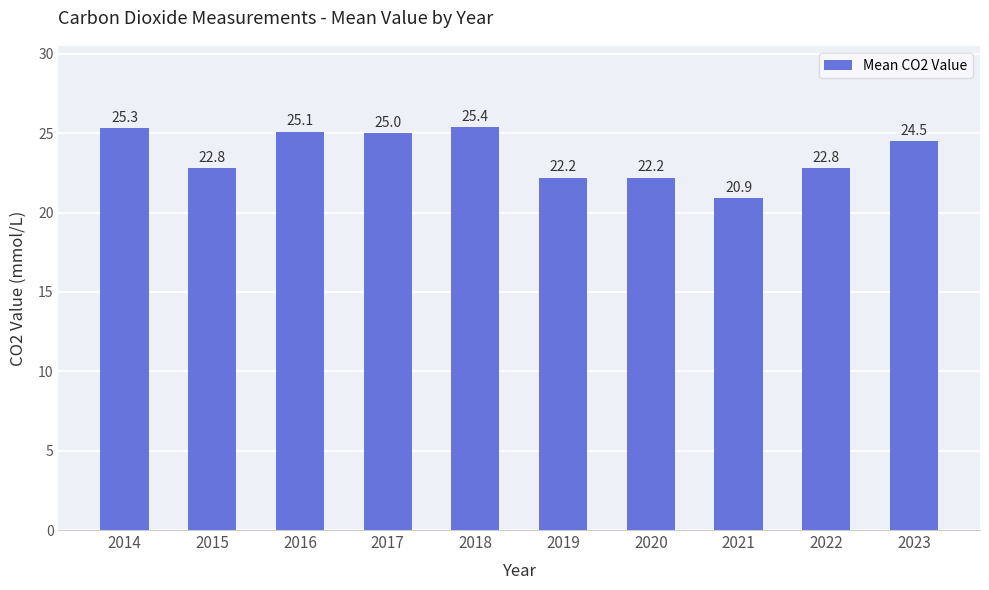

What is the difference between the second highest and second lowest values?

3.1